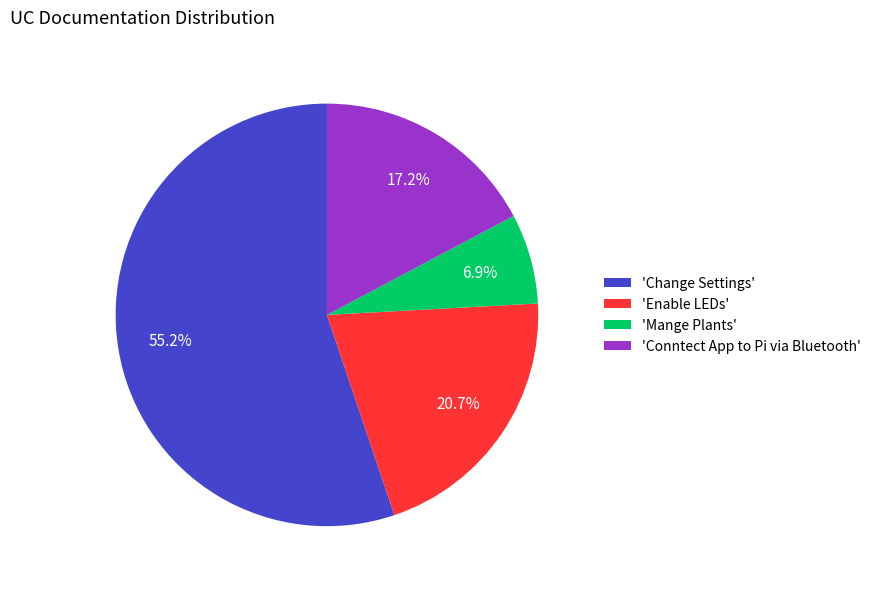

Is there a majority slice in this chart?

Yes